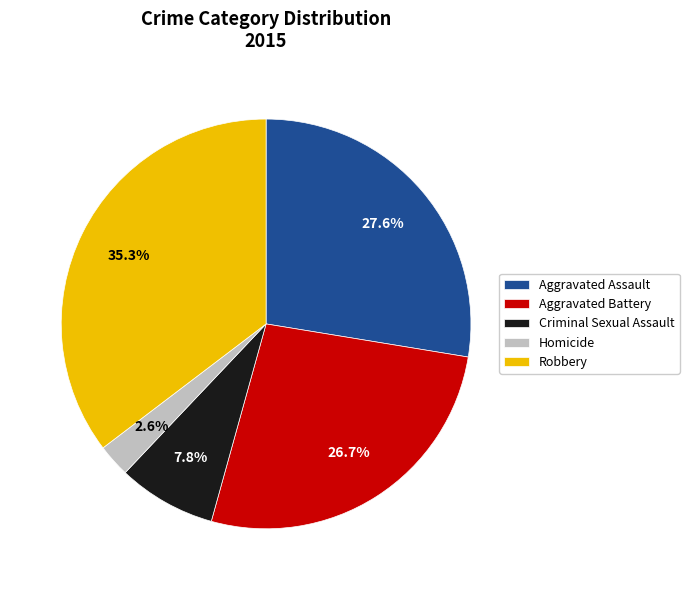

The Criminal Sexual Assault slice represents 1% of the pie. True or false?

False